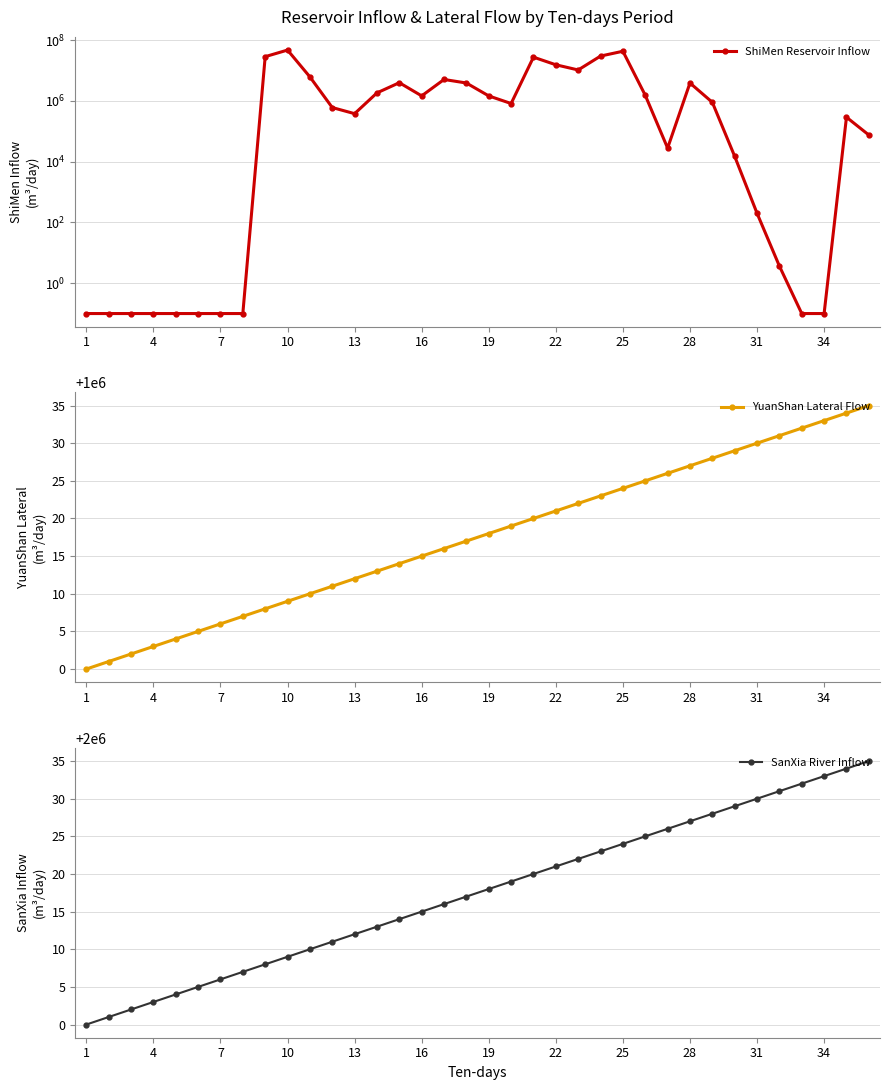

The YuanShan Lateral Flow series shows 1467489 at 10. True or false?

False